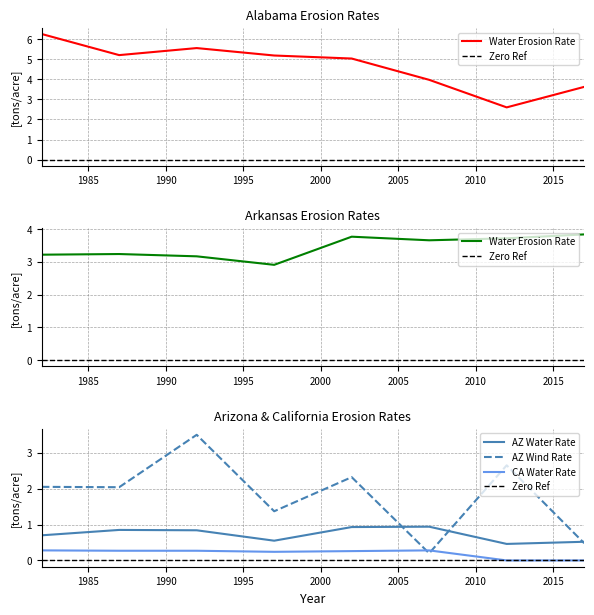

Is it true that Arkansas Water Erosion Rate equals 4.2 at 1982?

False